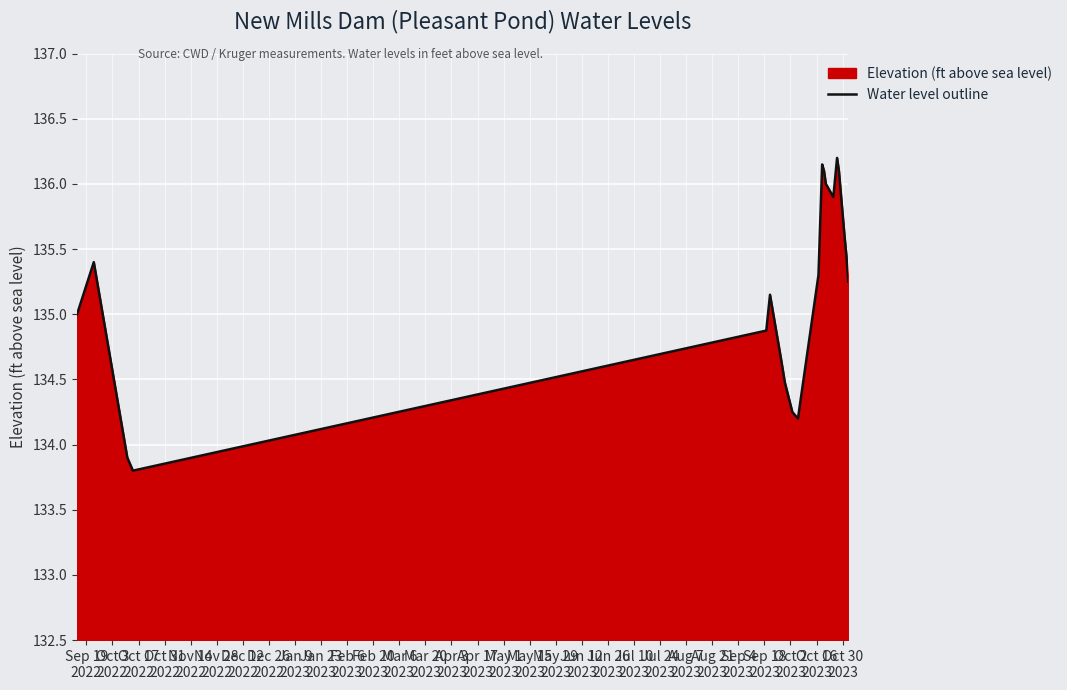

What is the smallest value displayed?

133.8